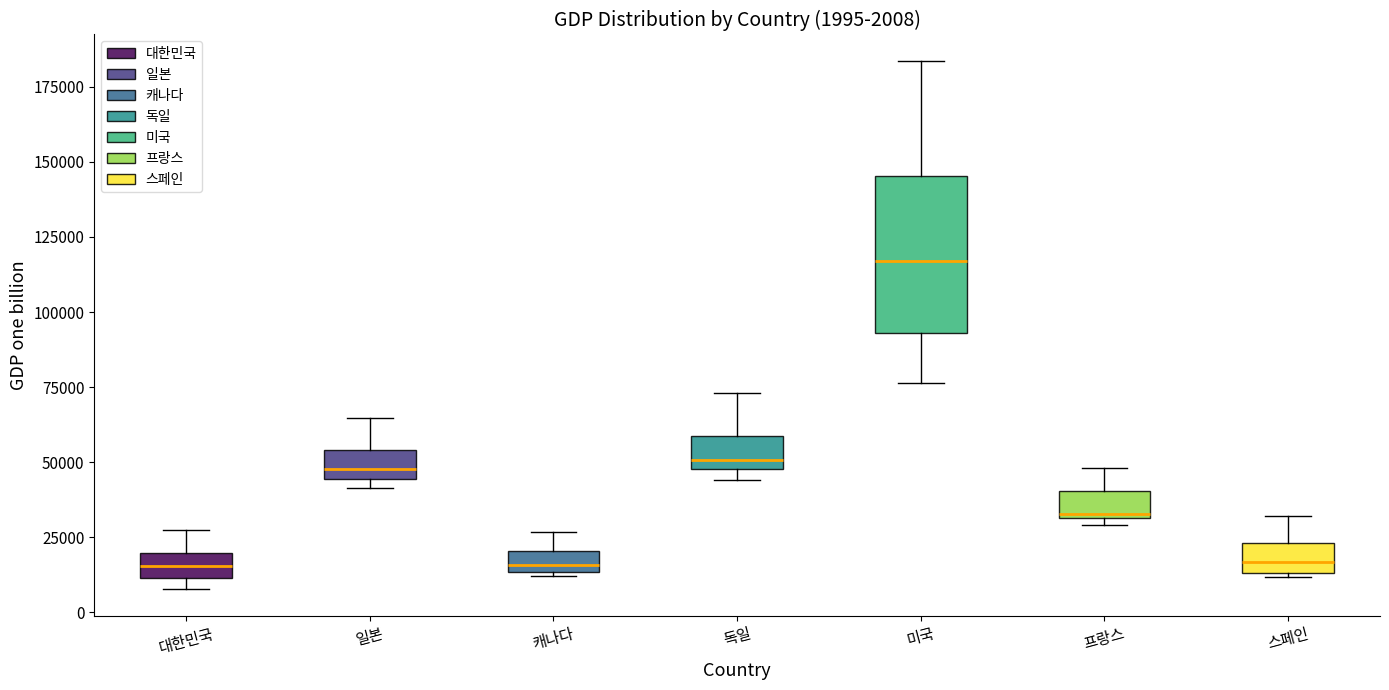

Comparing the boxes themselves (not the whiskers), which one is the tallest?

미국